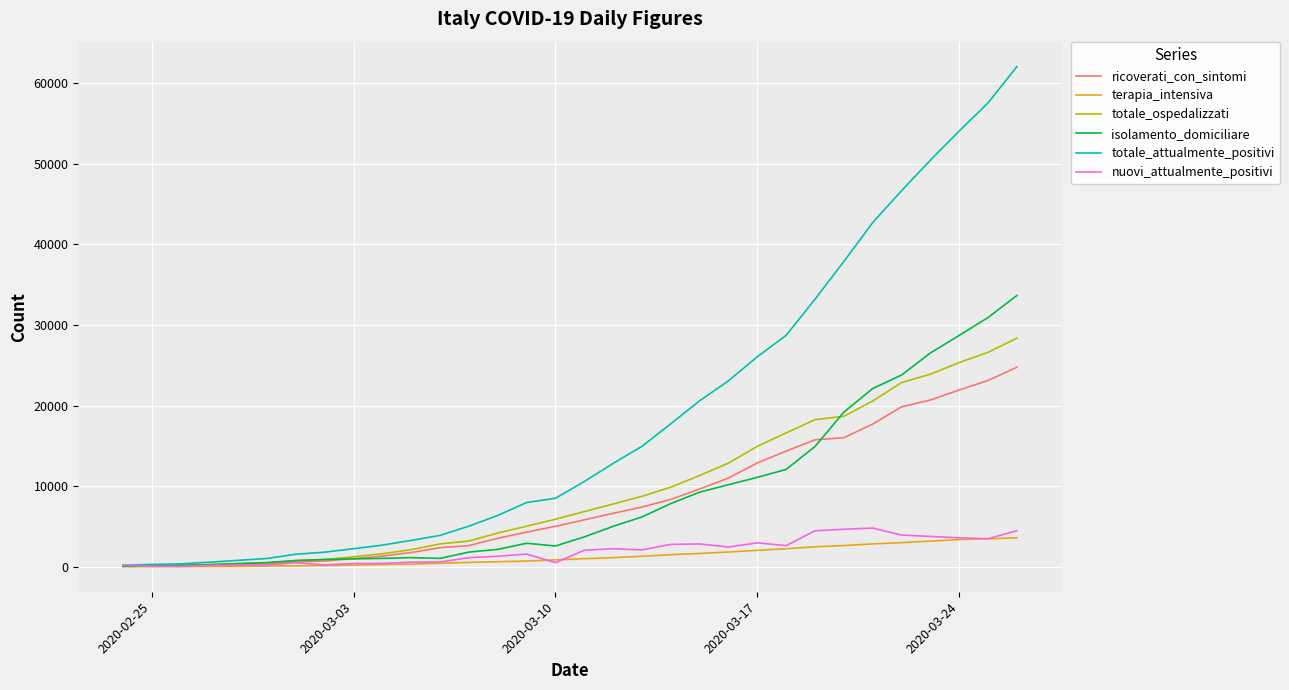

Which series has the largest total across all categories?

totale_attualmente_positivi